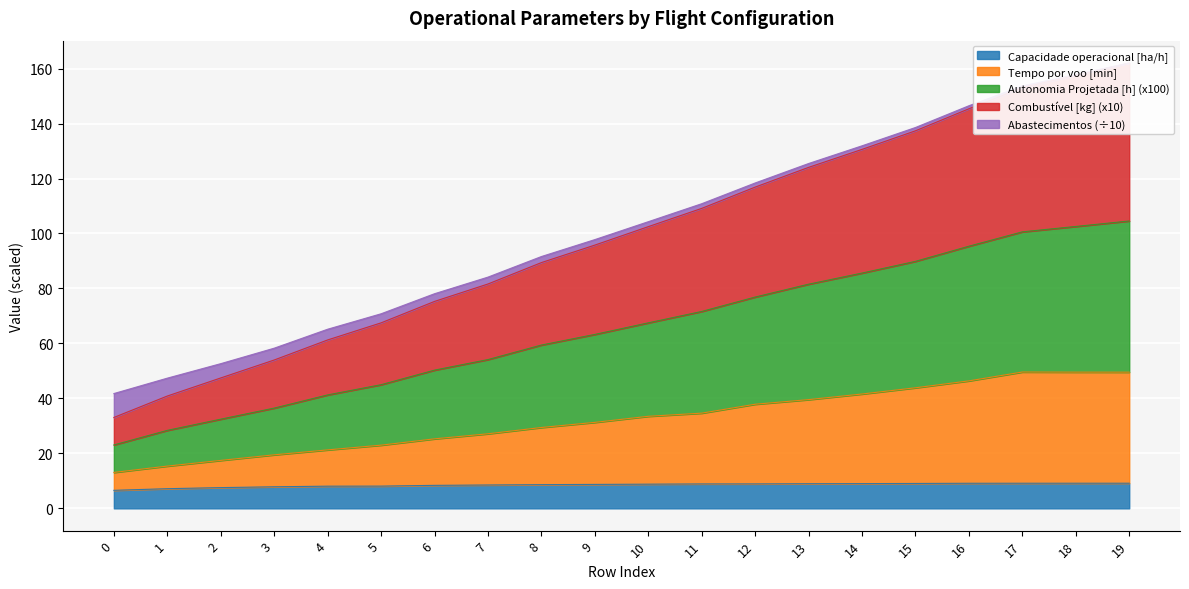

What is the highest value of the Capacidade operacional [ha/h] series?

9.2